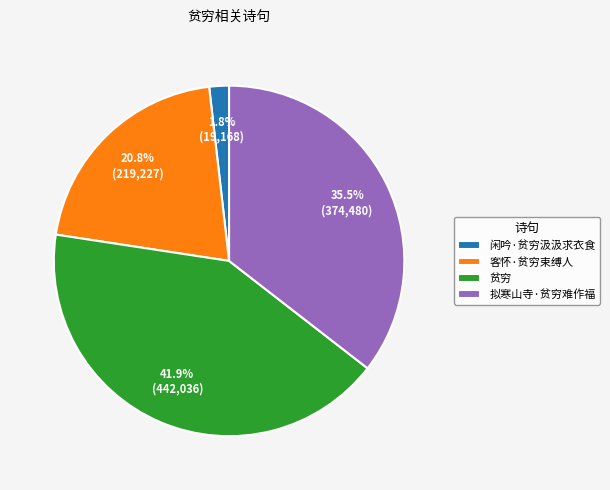

Does 贫穷 represent more than half of the total?

No